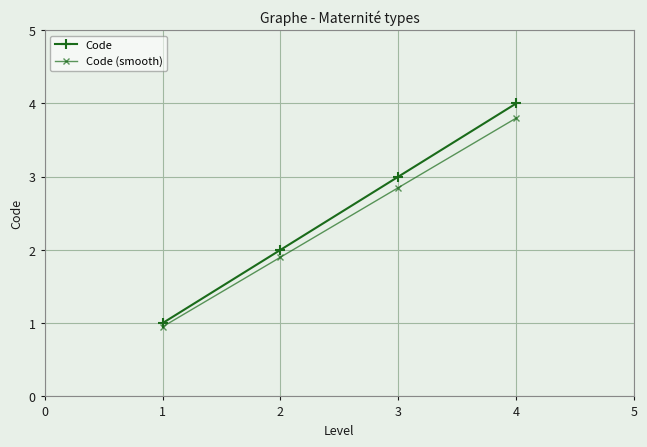

List the series in order of their peak value, lowest first.

Code (smooth), Code